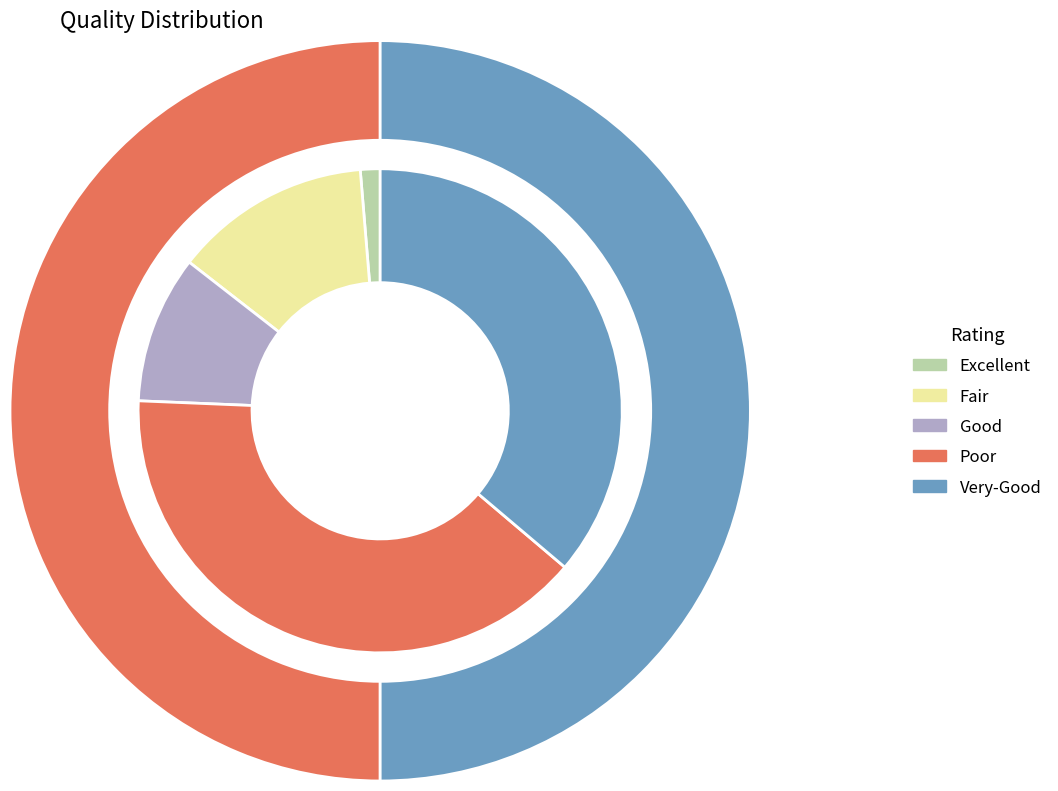

What is the difference between the highest and lowest values at 2544236?

2544084